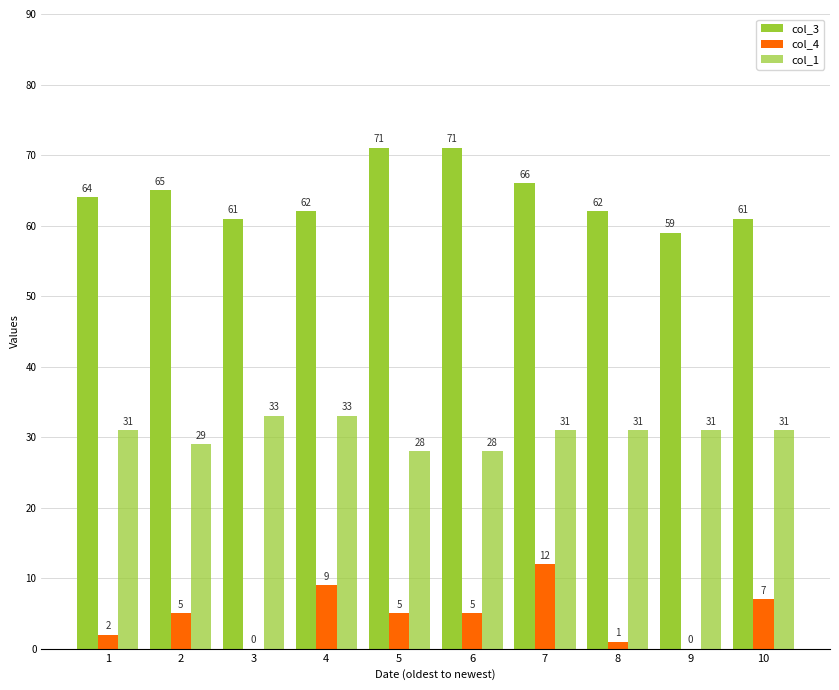

What is the value of the col_1 bar at the 5th from the left?

28